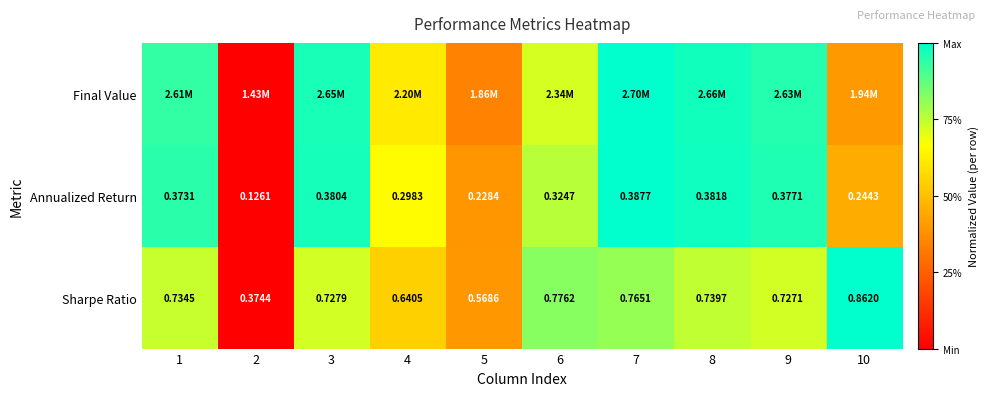

At which label does Annualized Return reach its minimum?

2